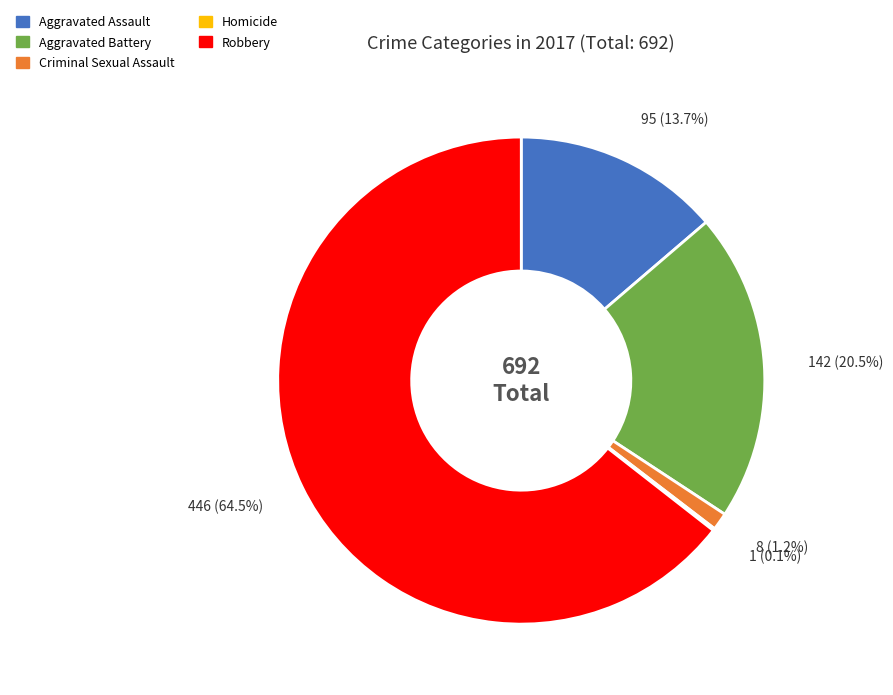

To the nearest percent, what is the average slice percentage?

20%